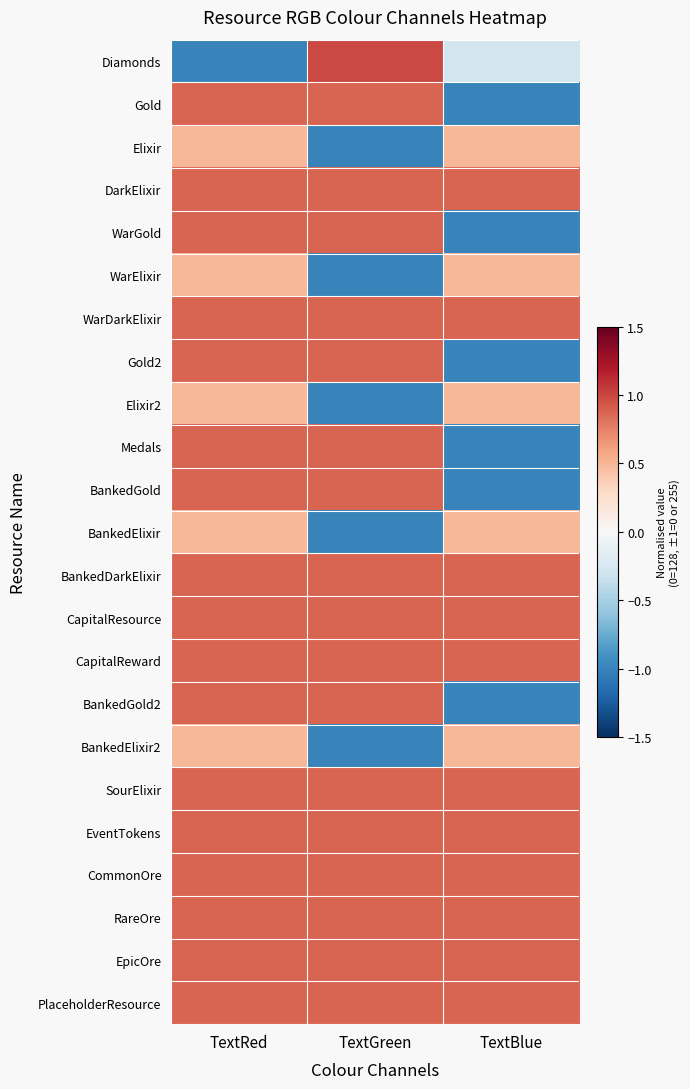

Count the number of categories in the chart.

3